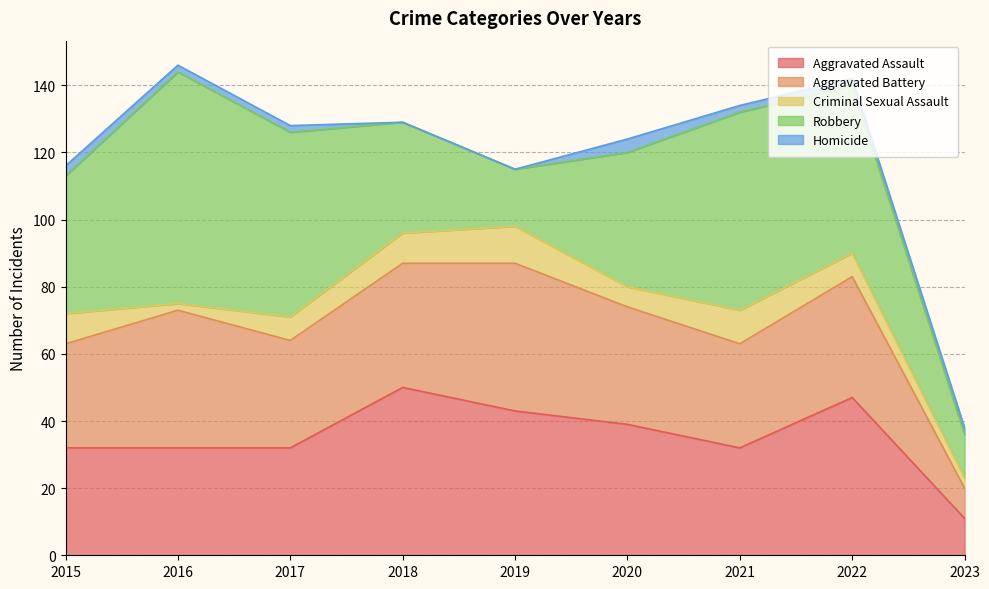

How many data points in Aggravated Assault are less than 32?

1